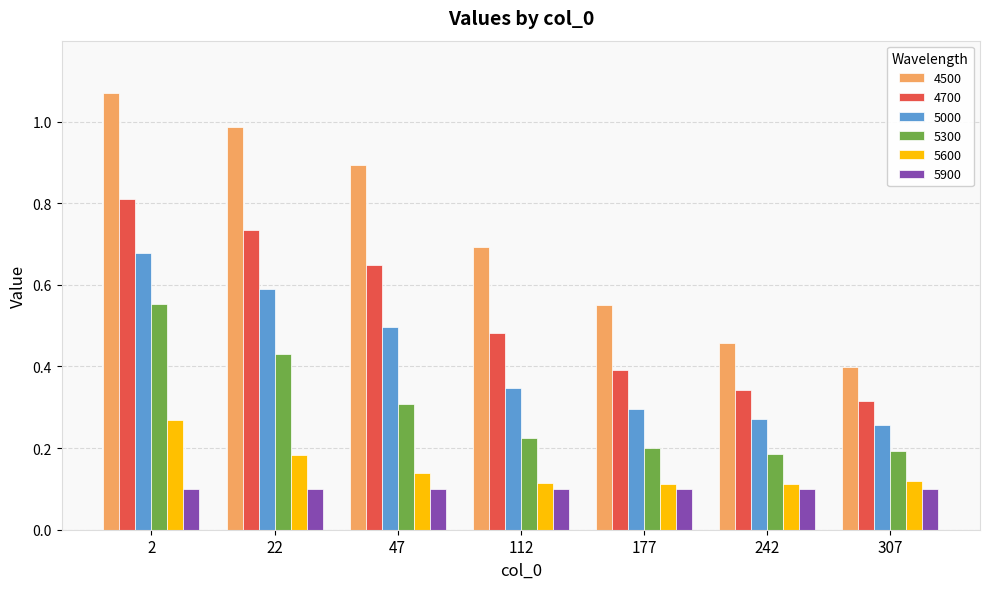

At which category is the sum across all series the highest?

2